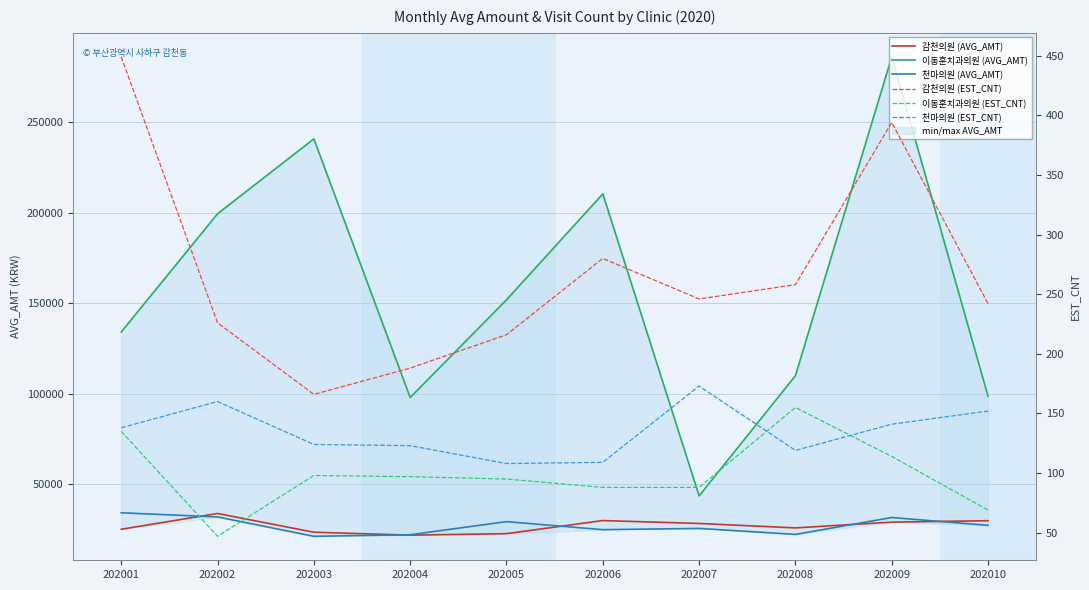

True or false: 천마의원 (AVG_AMT) has a value of 12671 at 202003.

False